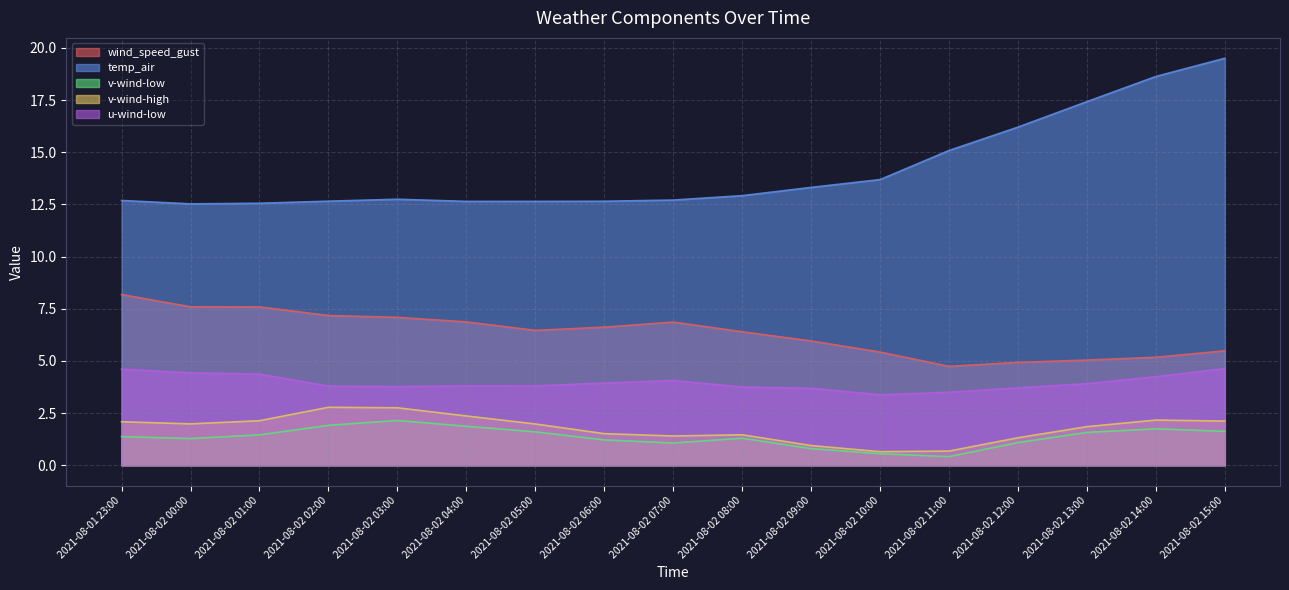

How many lines are shown in the chart?

5